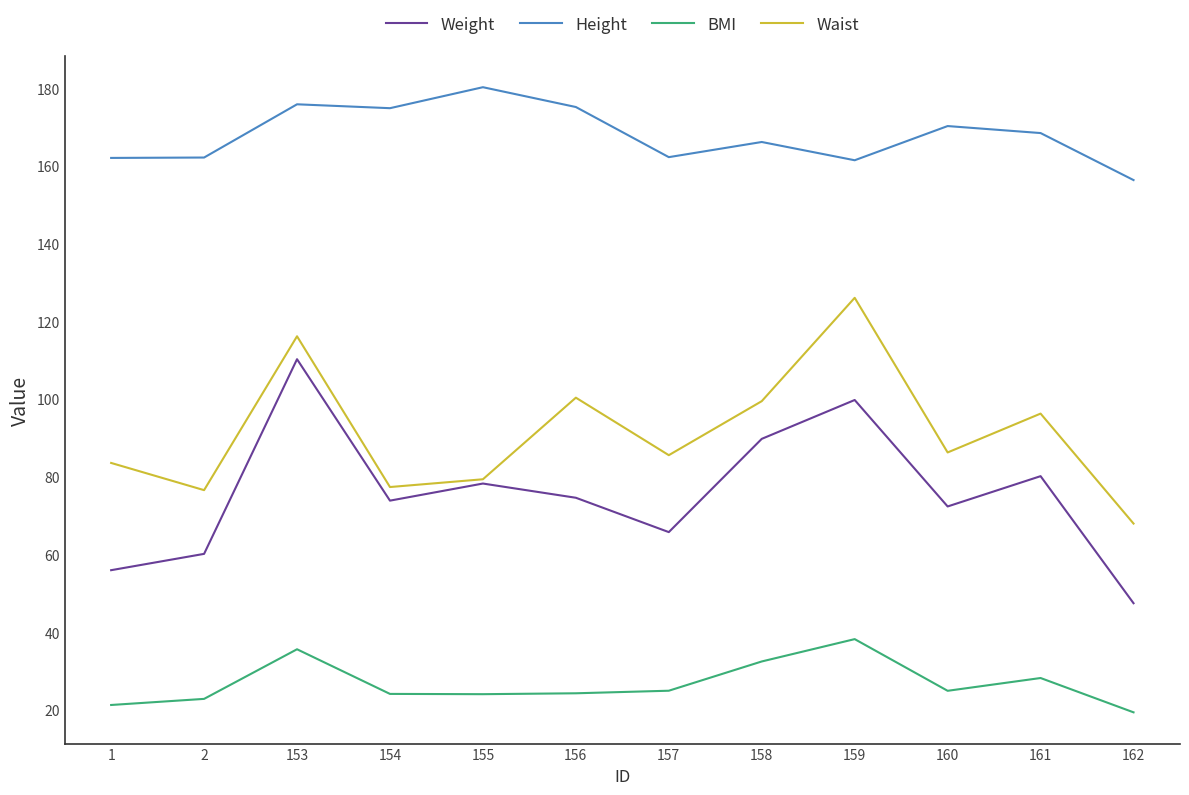

What is the sum of the Waist values at 156 and 155?

179.8